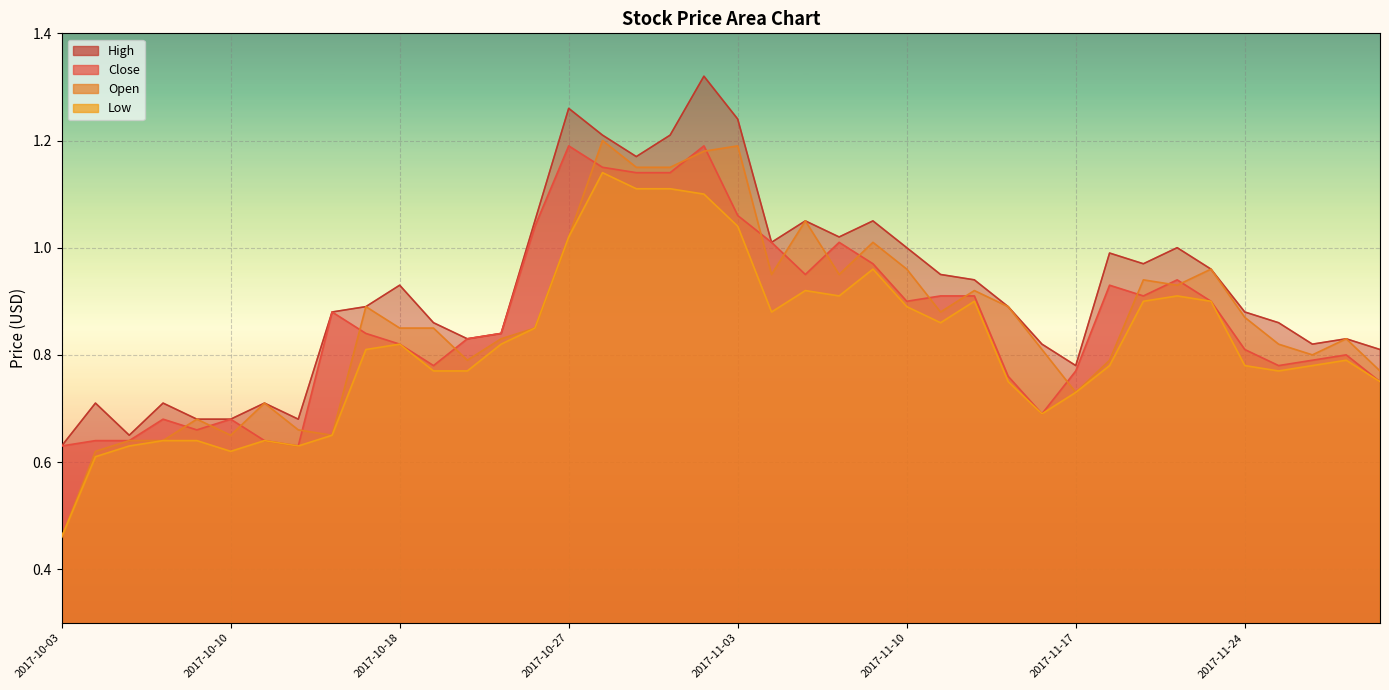

What is the label of the 18th point from the left?

2017-10-31